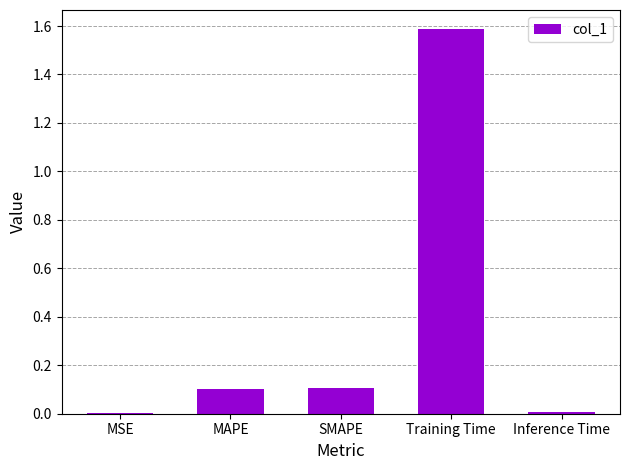

What is the approximate value at Training Time?

1.6